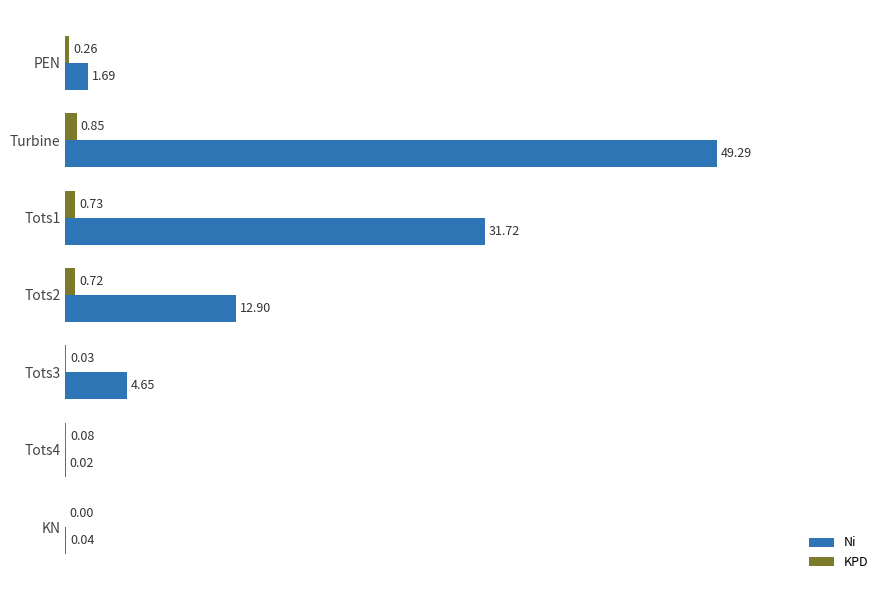

Between Tots1 and Tots3, which series saw the biggest shift?

Ni